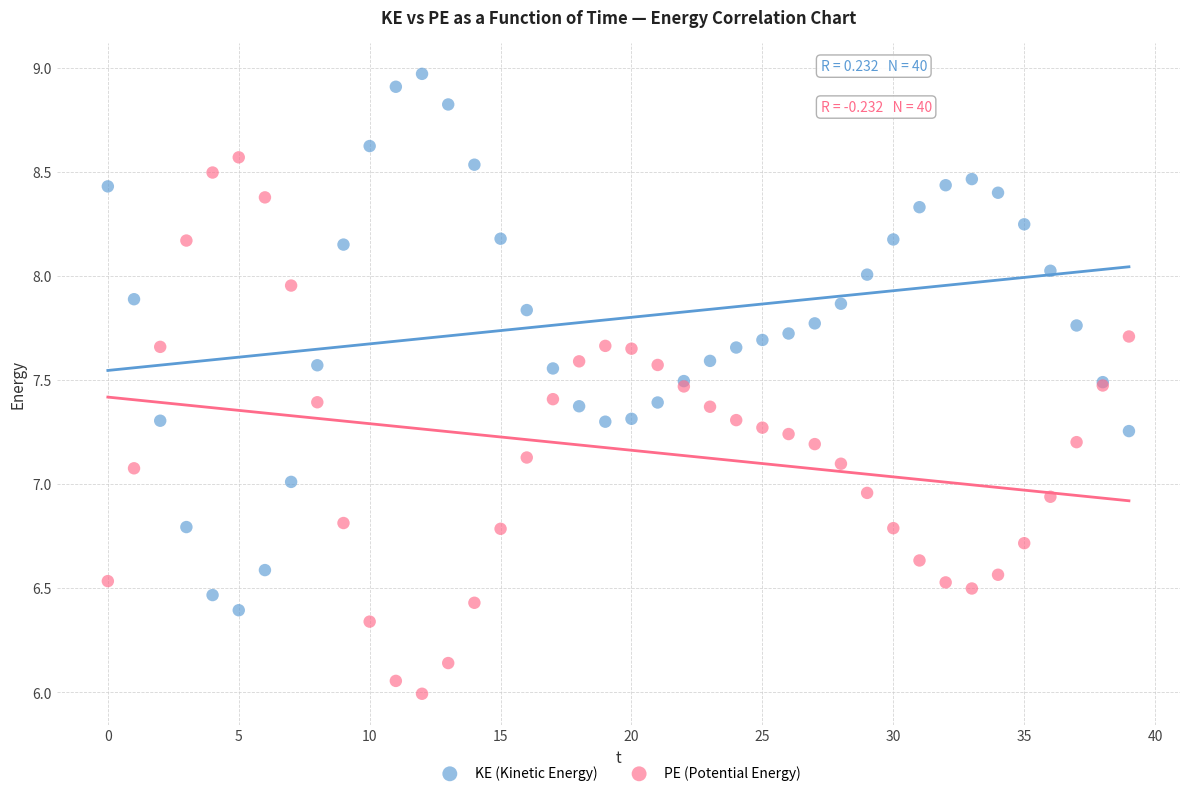

Which series contains the lowest Y value?

PE (Potential Energy)